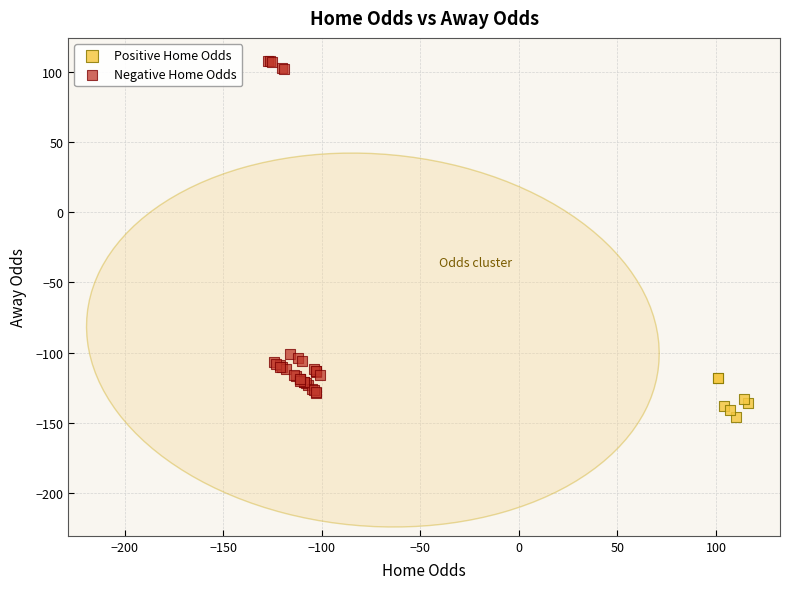

Which series reaches the minimum Y coordinate?

Positive Home Odds